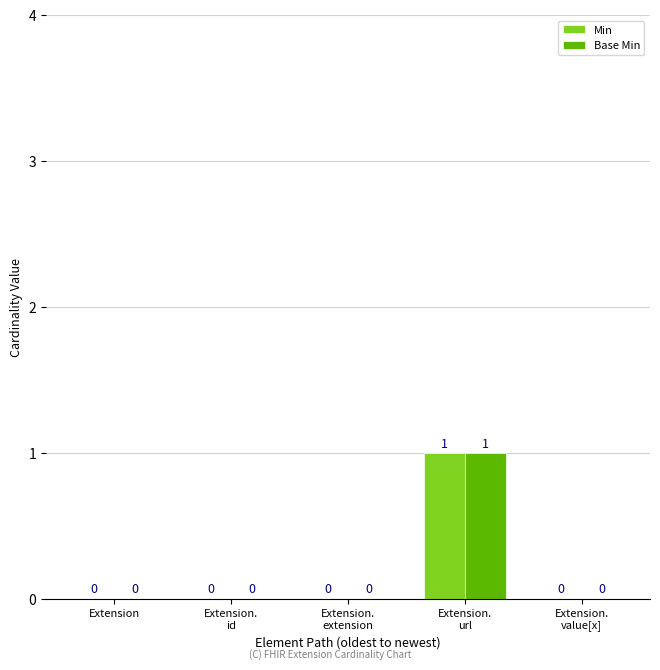

How many Base Min values are between 0 and 1?

5